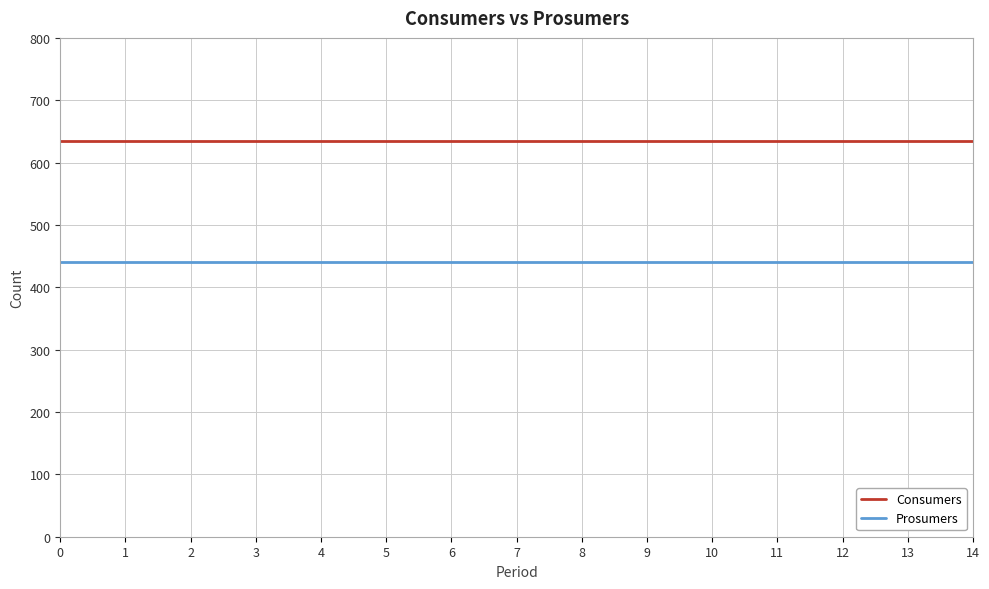

What is the lowest value of the Prosumers series?

440